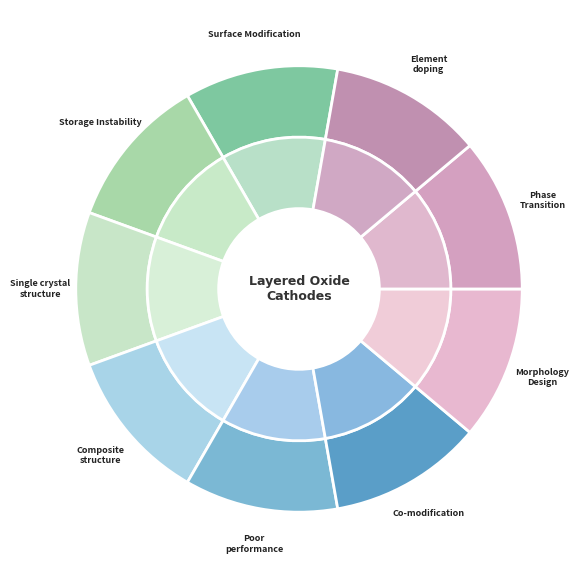

Is there a majority slice in this chart?

No